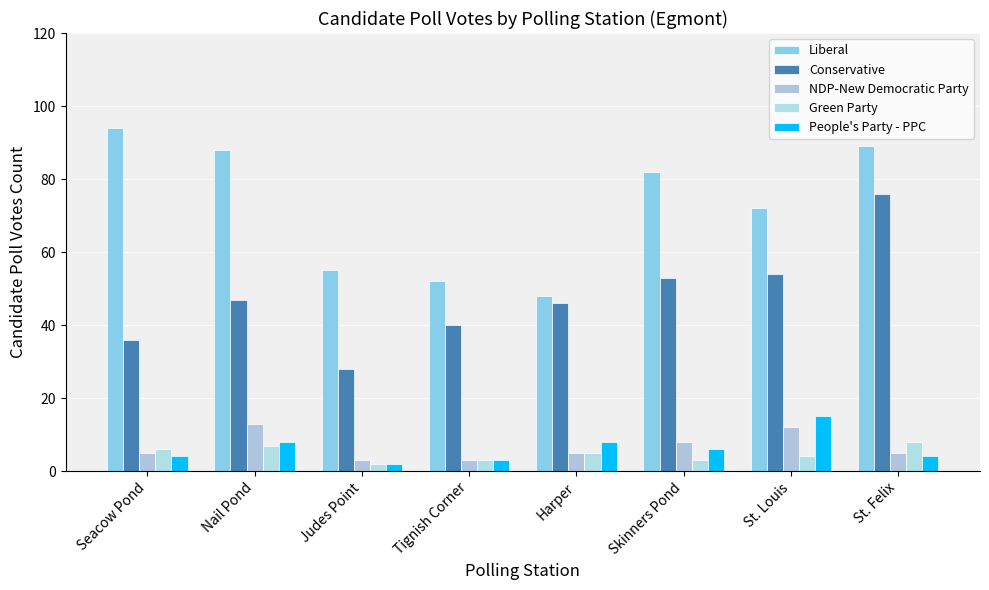

The Liberal series shows 23 at Skinners Pond. True or false?

False